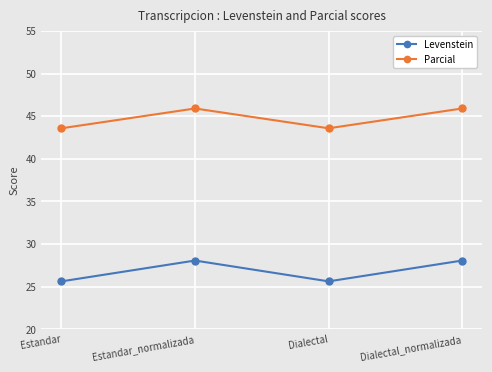

True or false: Levenstein and Parcial intersect in this chart.

False